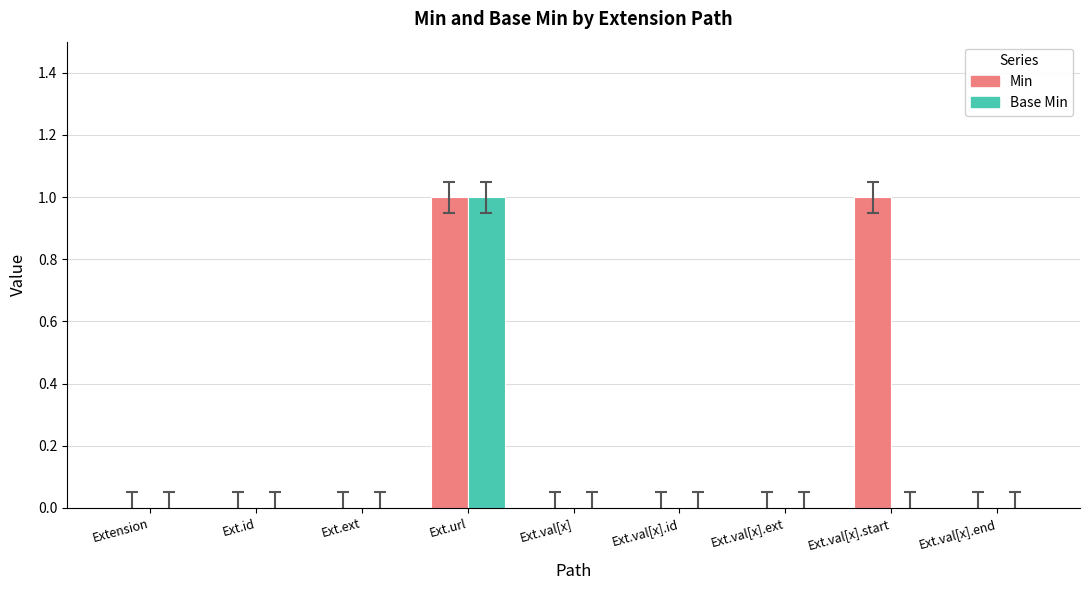

Which series has the largest total across all categories?

Min